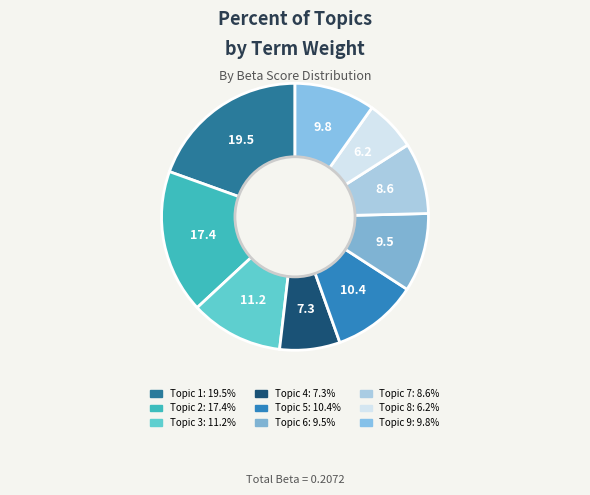

Which category has the biggest portion of the pie?

Topic 1